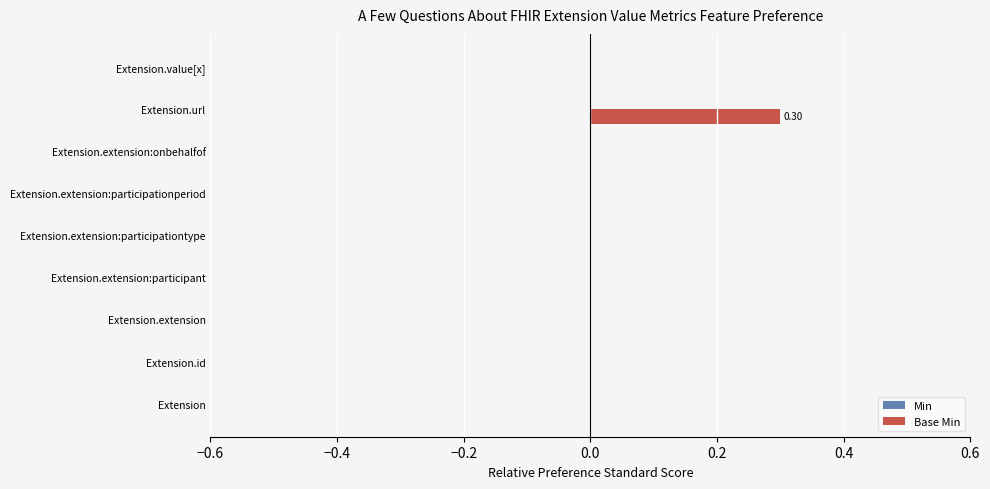

What is the change in value from Extension.extension:participant to Extension.url?

+0.3